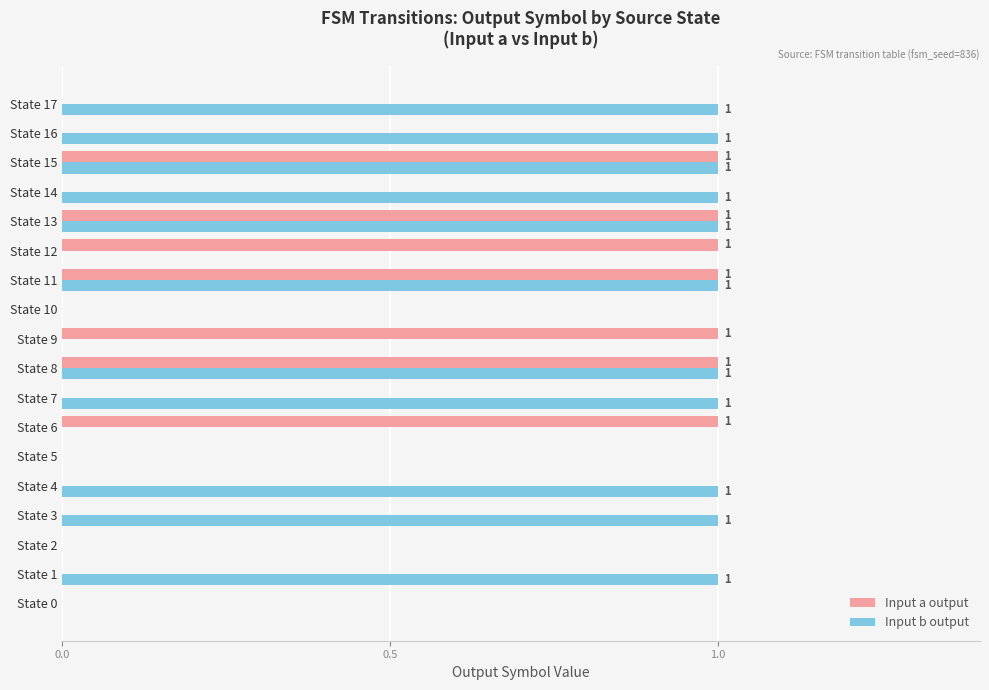

What is the sum of all Input b output values?

11